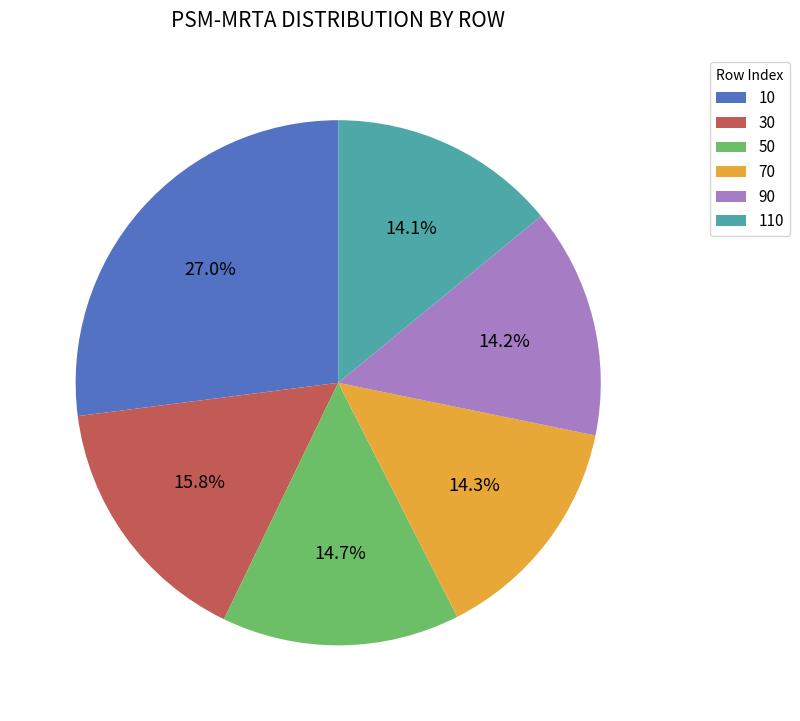

The 110 slice represents 14% of the pie. True or false?

True